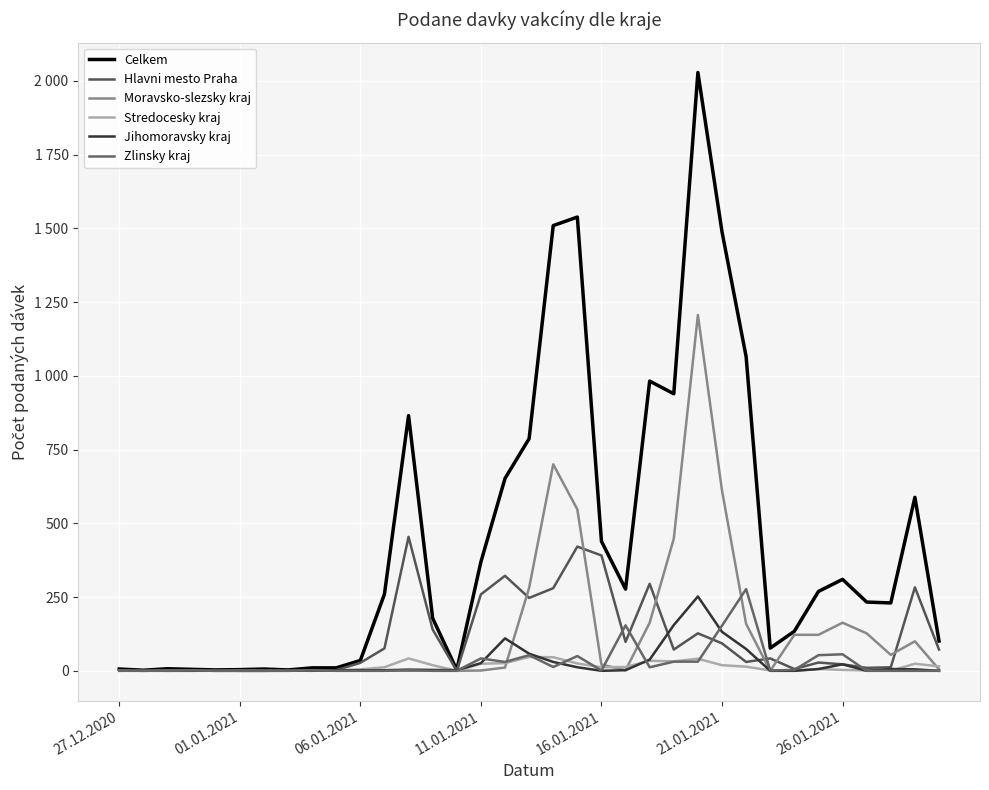

Where is the first local minimum for Stredocesky kraj?

01.01.2021